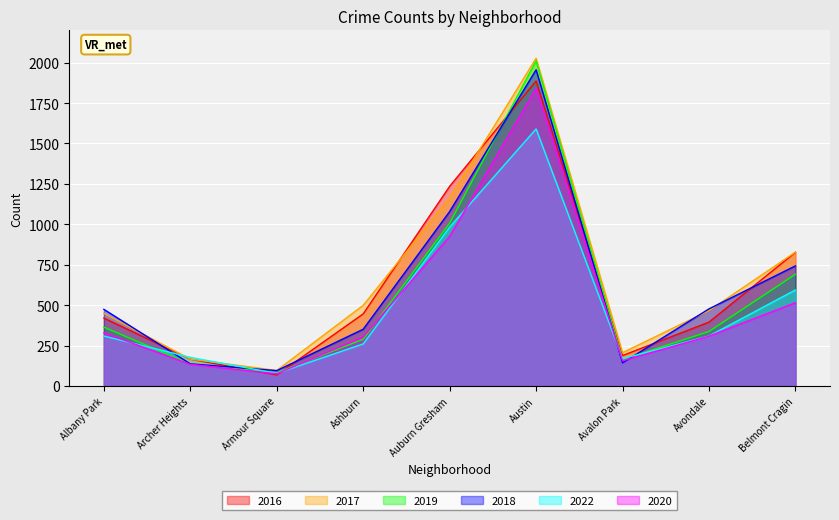

Reading left to right, extract all data points from this chart.

2016: Albany Park=420	Archer Heights=166	Armour Square=68	Ashburn=446	Auburn Gresham=1235	Austin=1887	Avalon Park=188	Avondale=395	Belmont Cragin=827
2017: Albany Park=449	Archer Heights=166	Armour Square=96	Ashburn=499	Auburn Gresham=1162	Austin=2027	Avalon Park=206	Avondale=466	Belmont Cragin=828
2019: Albany Park=364	Archer Heights=136	Armour Square=82	Ashburn=289	Auburn Gresham=1007	Austin=2011	Avalon Park=163	Avondale=337	Belmont Cragin=691
2018: Albany Park=474	Archer Heights=137	Armour Square=95	Ashburn=351	Auburn Gresham=1079	Austin=1956	Avalon Park=143	Avondale=477	Belmont Cragin=743
2022: Albany Park=309	Archer Heights=177	Armour Square=78	Ashburn=260	Auburn Gresham=983	Austin=1590	Avalon Park=169	Avondale=309	Belmont Cragin=594
2020: Albany Park=329	Archer Heights=134	Armour Square=75	Ashburn=304	Auburn Gresham=925	Austin=1841	Avalon Park=156	Avondale=308	Belmont Cragin=515